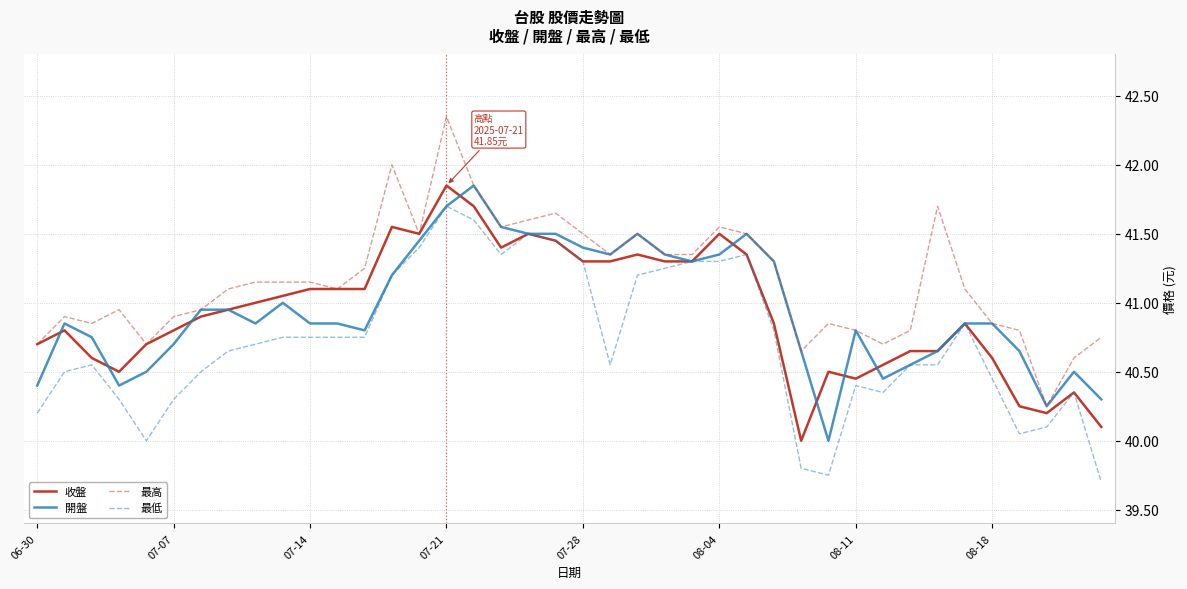

Which series has the largest total across all categories?

最高